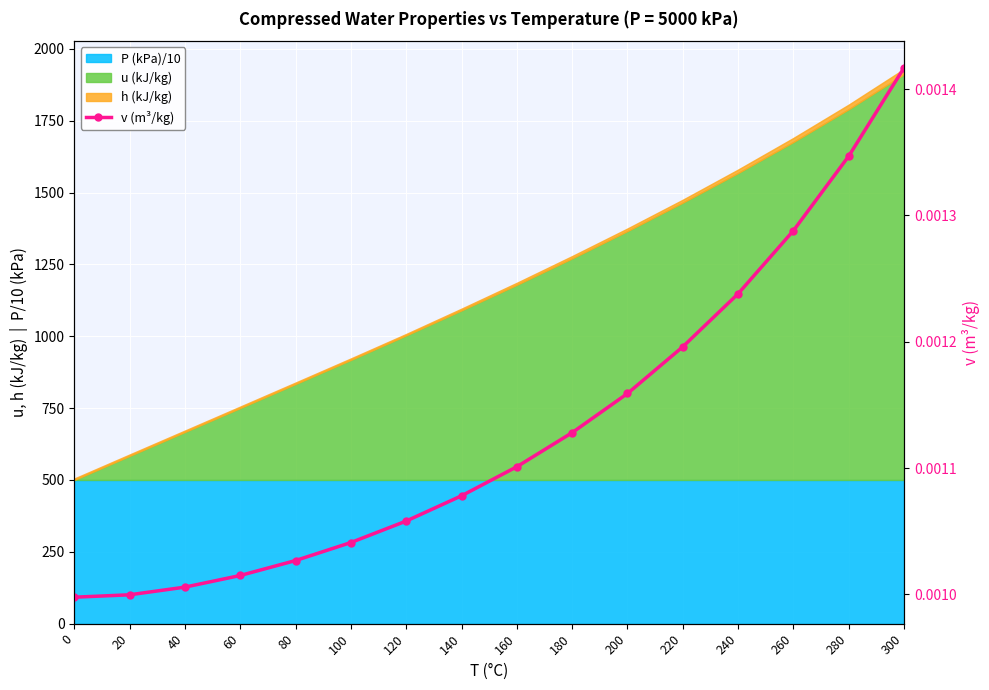

Is it true that the value at 240 is 0.0?

False